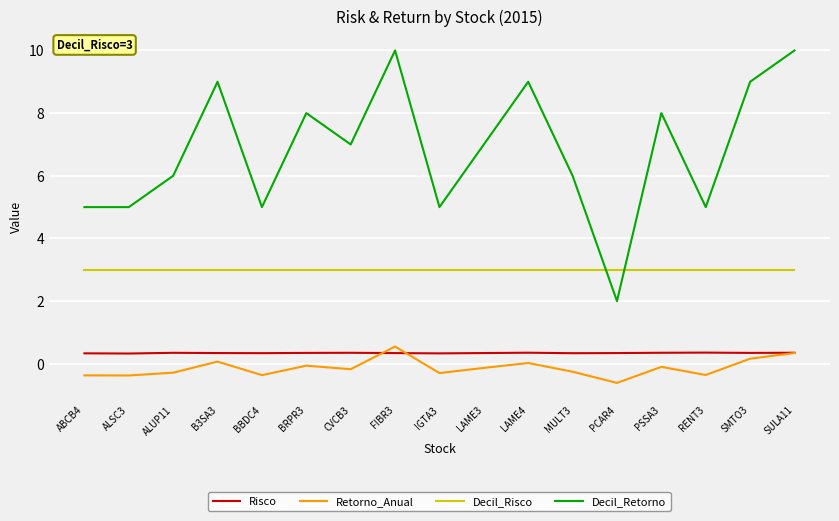

True or false: Decil_Risco has a value of 1.9 at PSSA3.

False